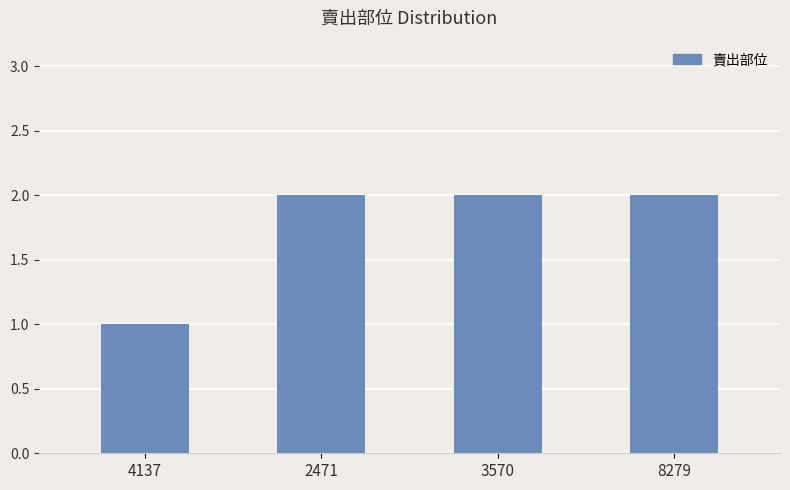

What position from the left is 3570?

3